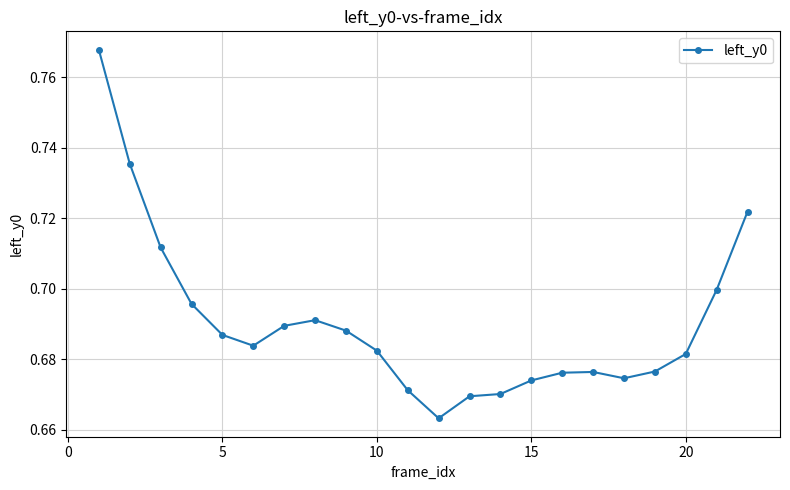

What is the sum of all values?

15.2